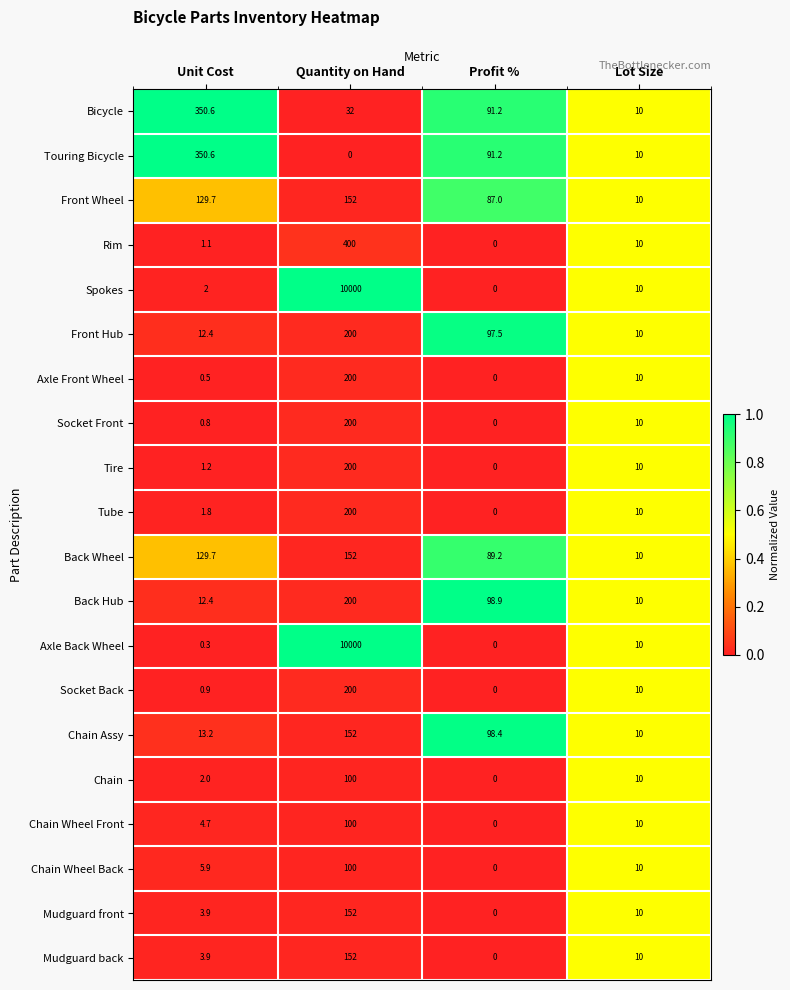

Is the value of Spokes at Lot Size greater than the value of Chain at Unit Cost?

Yes